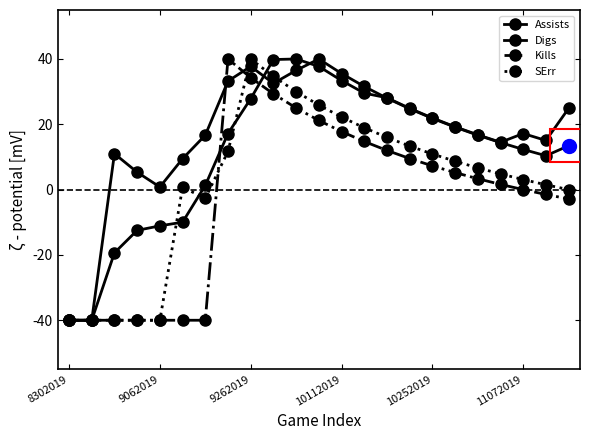

How many data points does each series have?

23